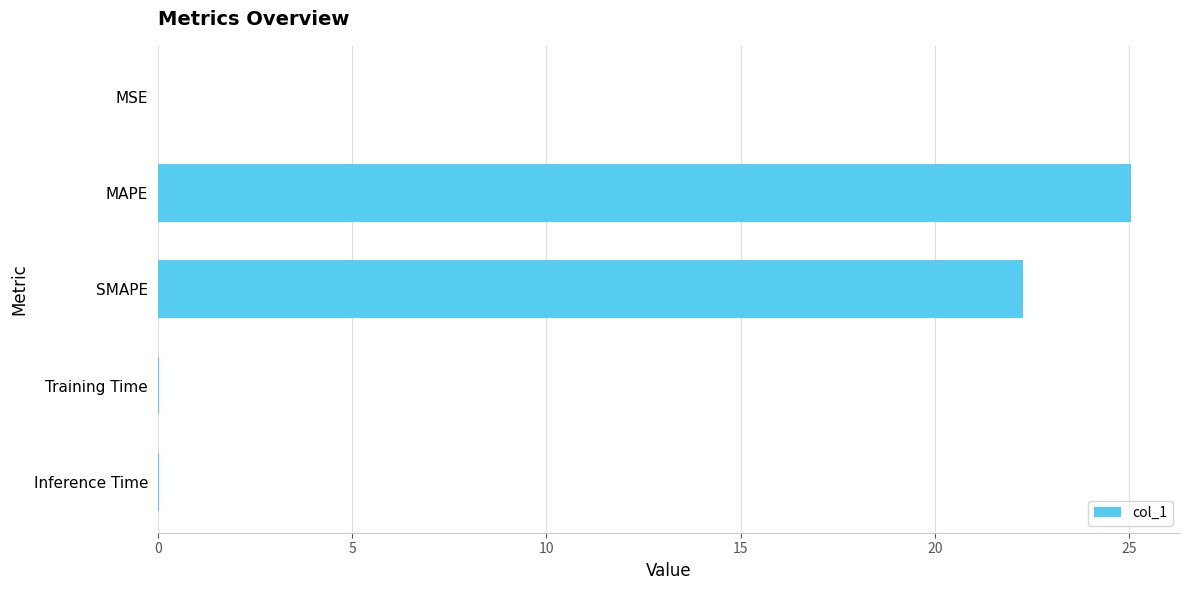

What is the sum of all values?

47.4